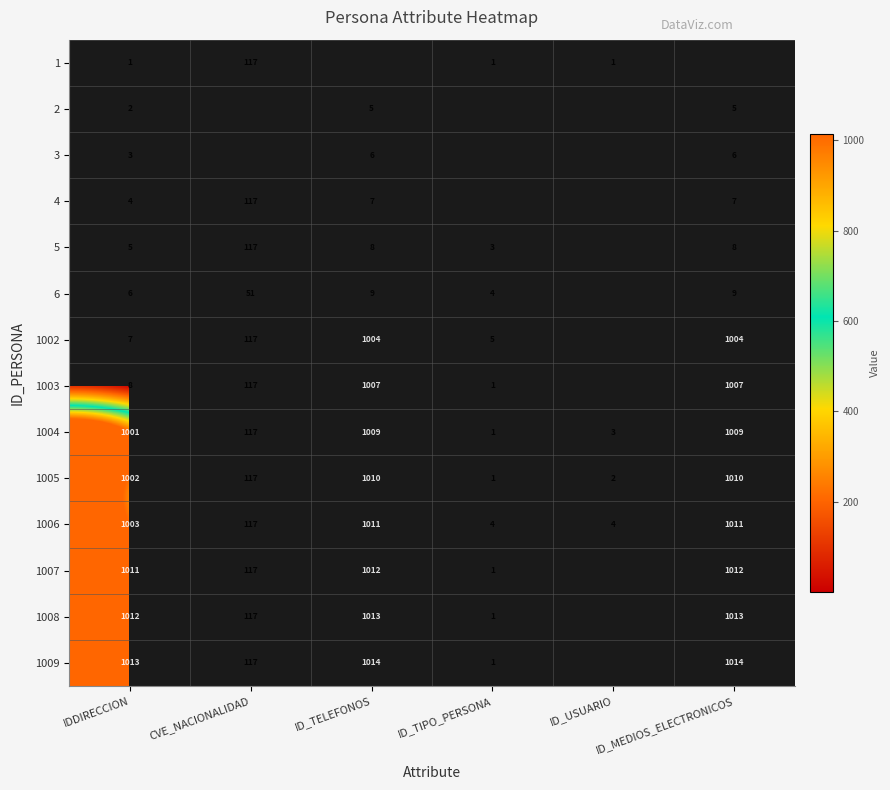

True or false: 1005 has a value of 347.1 at IDDIRECCION.

False